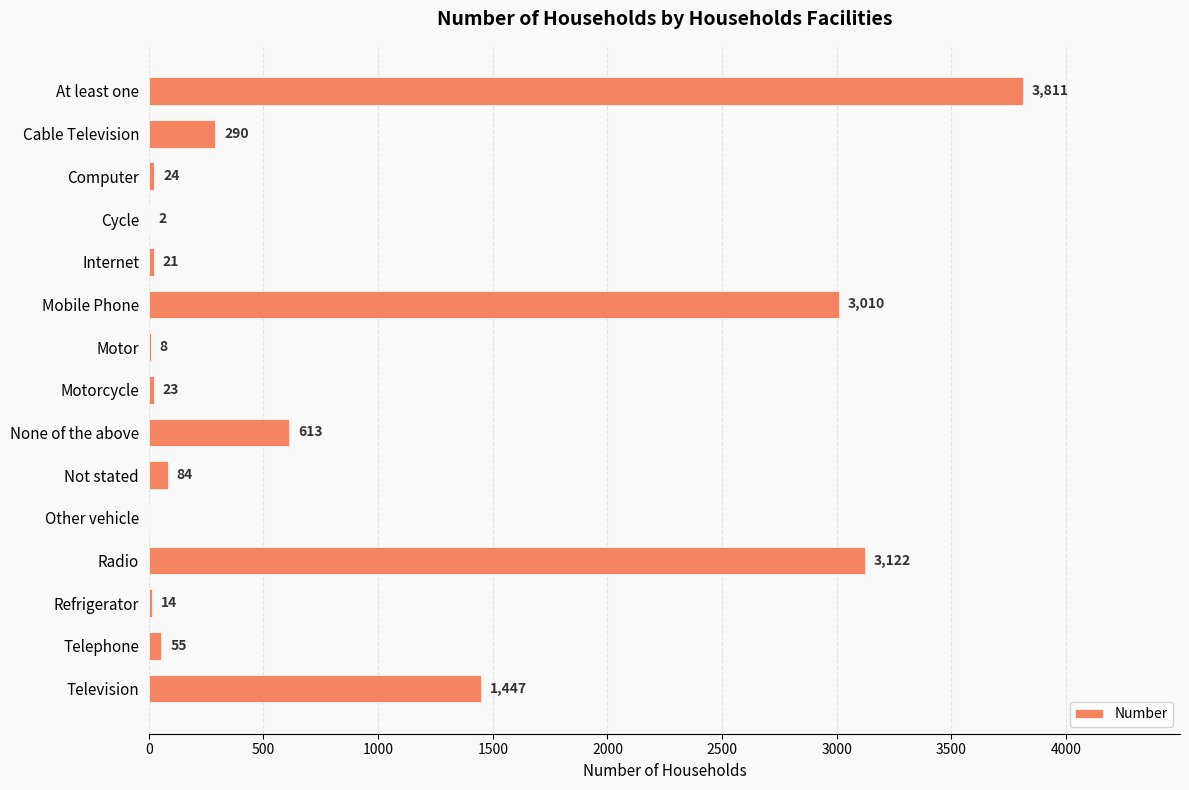

Which has a higher value, Internet or Television?

Television